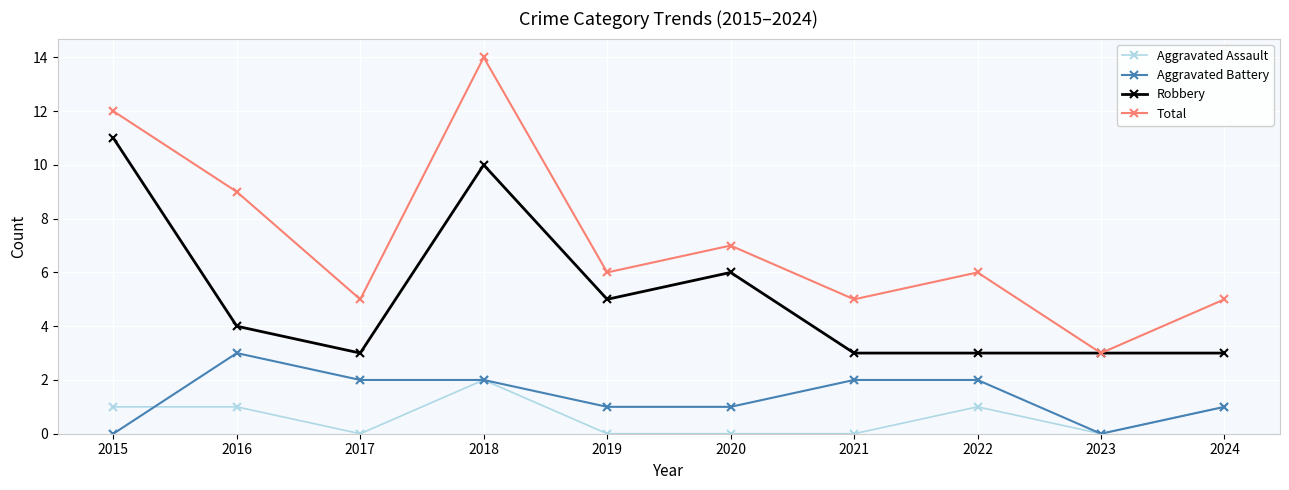

What is the difference between the highest and lowest values at 2016?

8